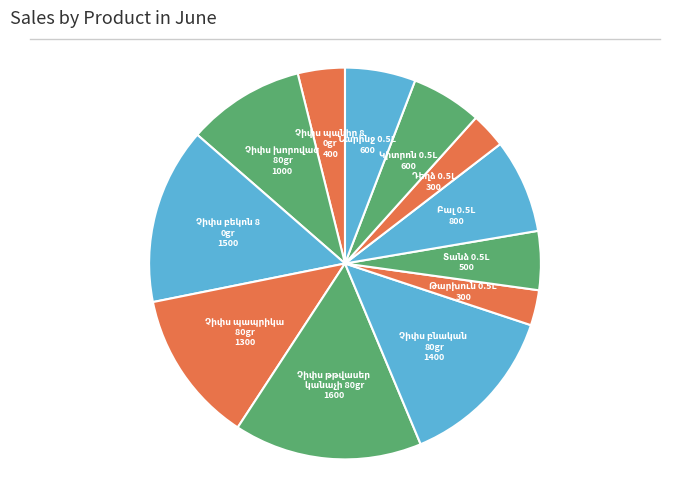

To the nearest percent, what is the combined percentage of Չիփս թթվասեր կանաչի 80gr and Բալ 0.5L?

23%